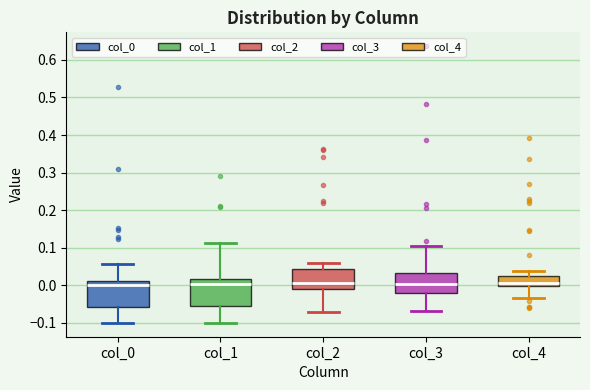

Where is the upper edge of the box for col_1 on the y-axis? The values are not printed on the chart, so give them approximately, as read against the axis.

0.02